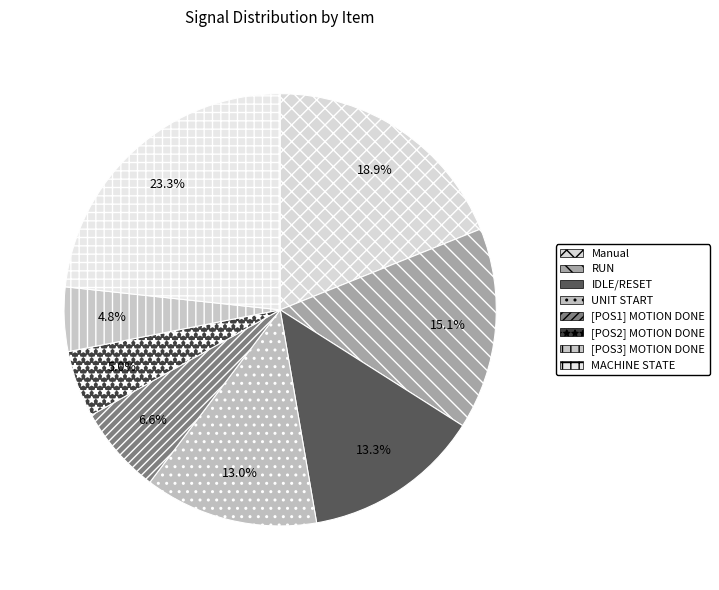

What is the largest slice in the pie chart?

MACHINE STATE